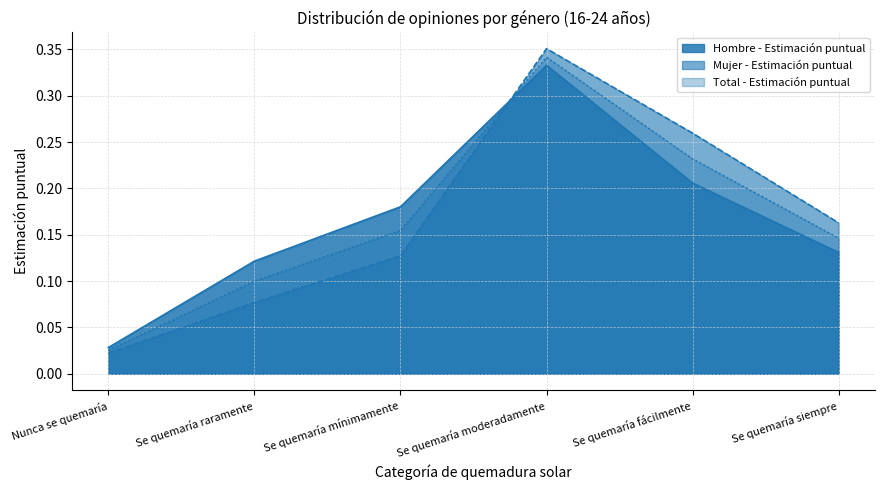

Reading left to right, extract all data points from this chart.

Hombre - Estimación puntual: 0.0	0.1	0.2	0.3	0.2	0.1
Mujer - Estimación puntual: 0.0	0.1	0.1	0.4	0.3	0.2
Total - Estimación puntual: 0.0	0.1	0.2	0.3	0.2	0.1